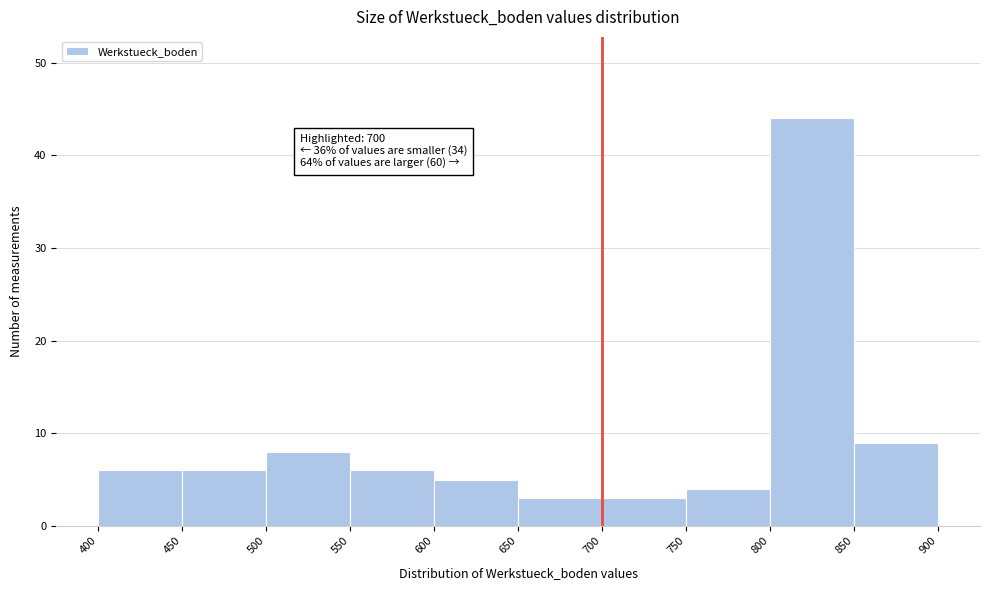

Which range on the x-axis has the tallest bar?

800 to 850